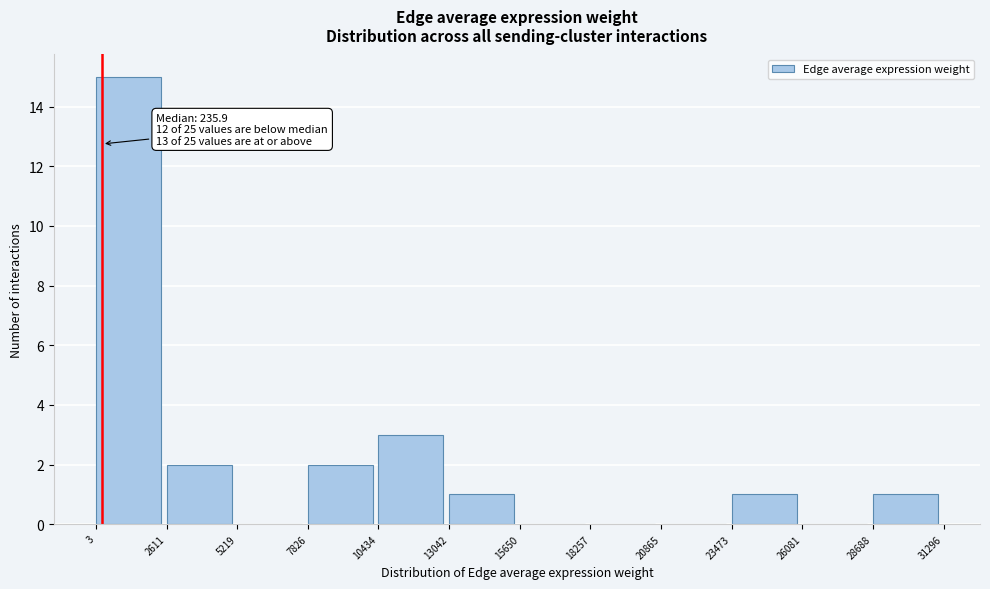

Over which range of the x-axis is the bar tallest?

3 to 2611